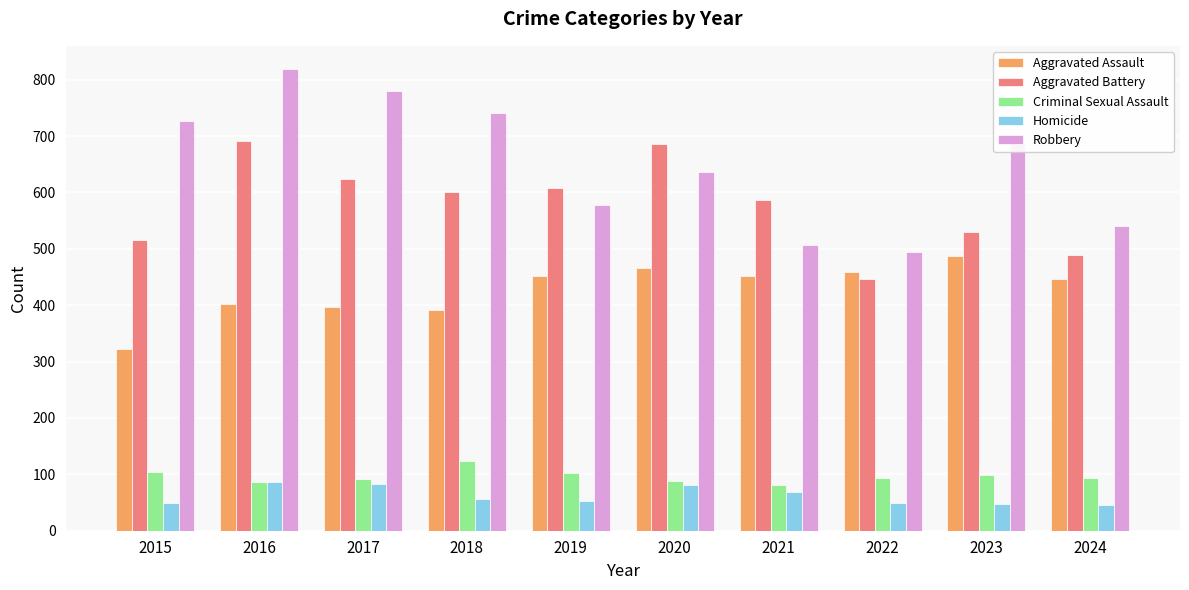

Rank the series by their maximum value, from lowest to highest.

Homicide, Criminal Sexual Assault, Aggravated Assault, Aggravated Battery, Robbery